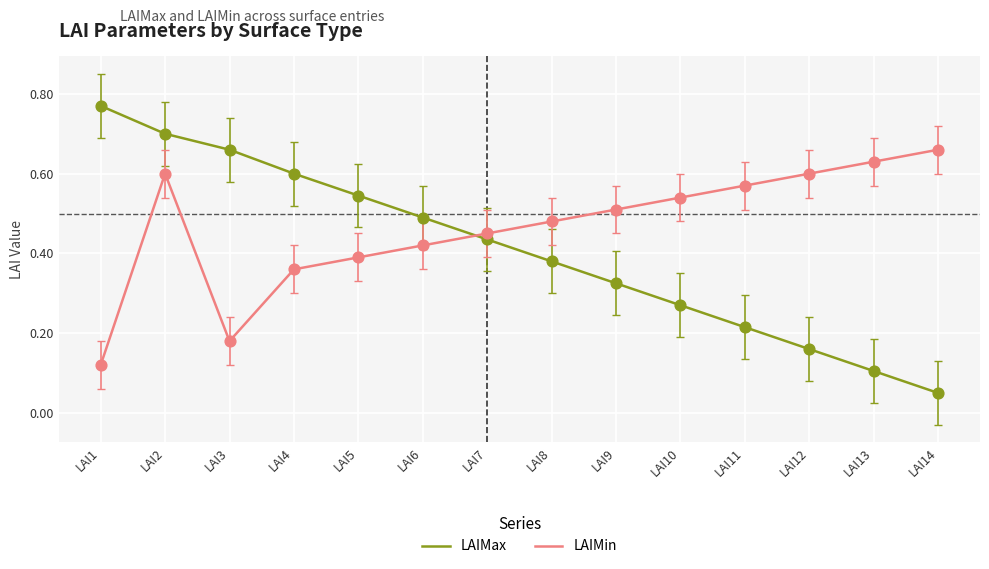

Which series has the widest spread of values?

LAIMax